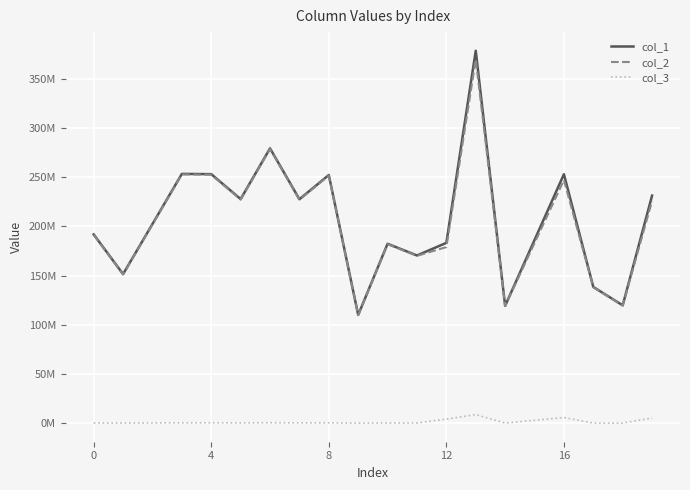

What are all the series names shown in the legend?

col_1, col_2, col_3